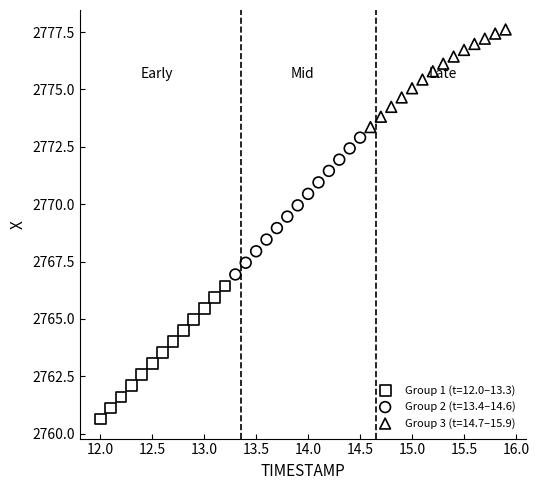

What are all the series names shown in the legend?

Group 1 (t=12.0–13.3), Group 2 (t=13.4–14.6), Group 3 (t=14.7–15.9)